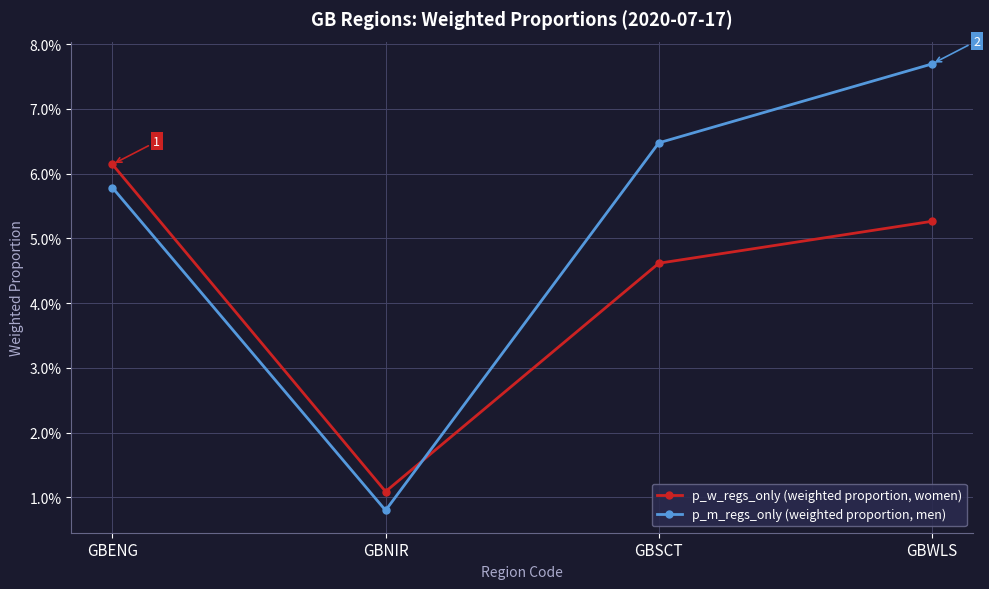

What position from the right is GBENG?

4